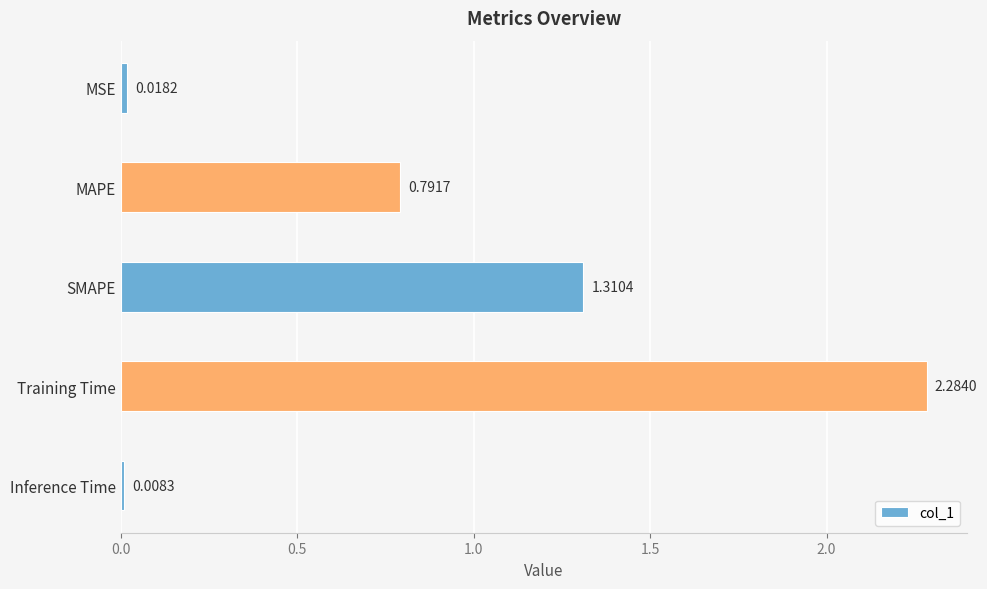

Rank the categories by value from highest to lowest.

Training Time, SMAPE, MAPE, MSE, Inference Time